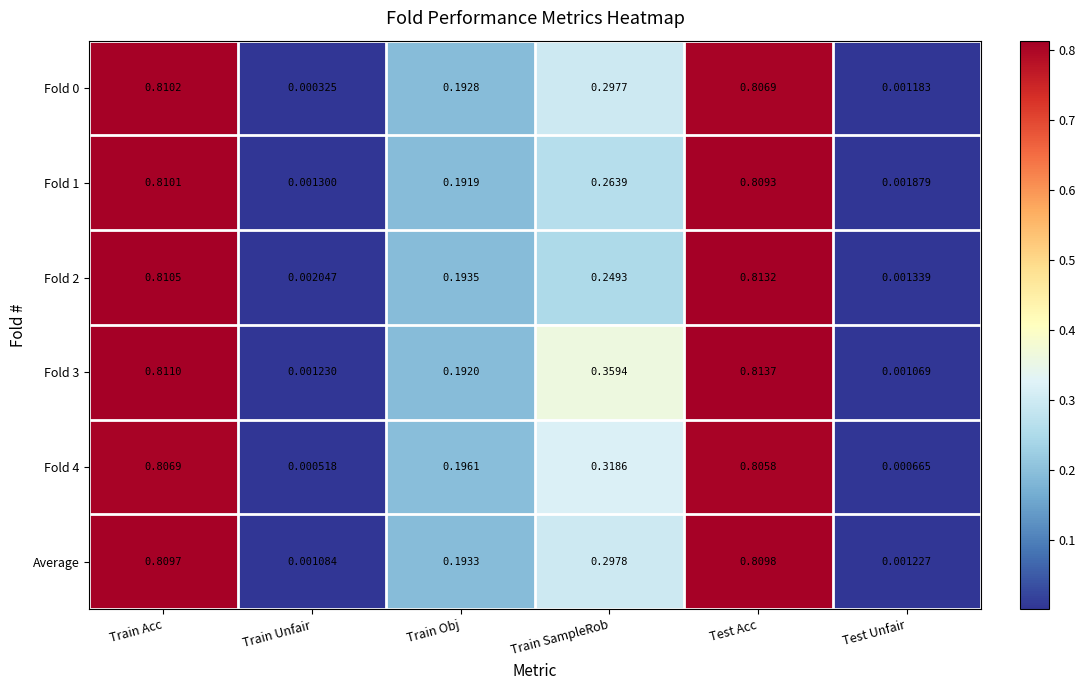

List the labels in order of Average value, largest first.

Test Acc, Train Acc, Train SampleRob, Train Obj, Test Unfair, Train Unfair